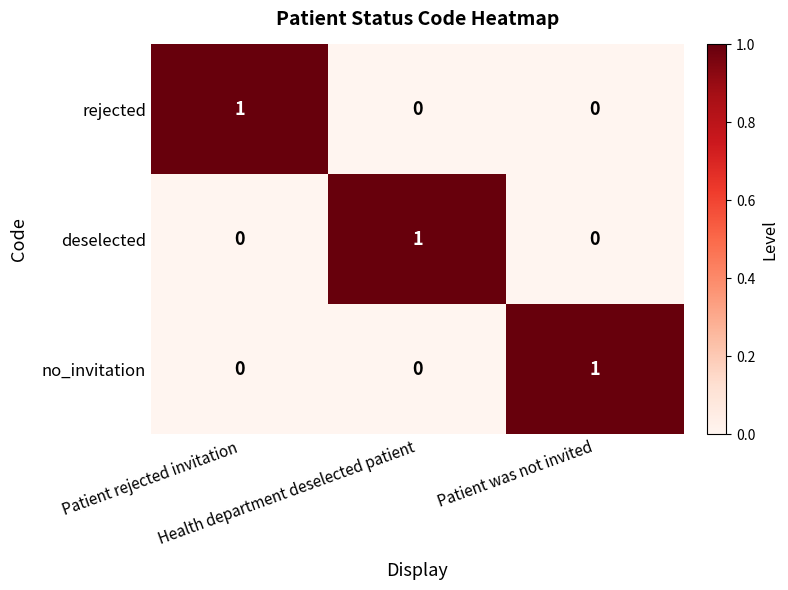

How many series are shown in this chart?

3